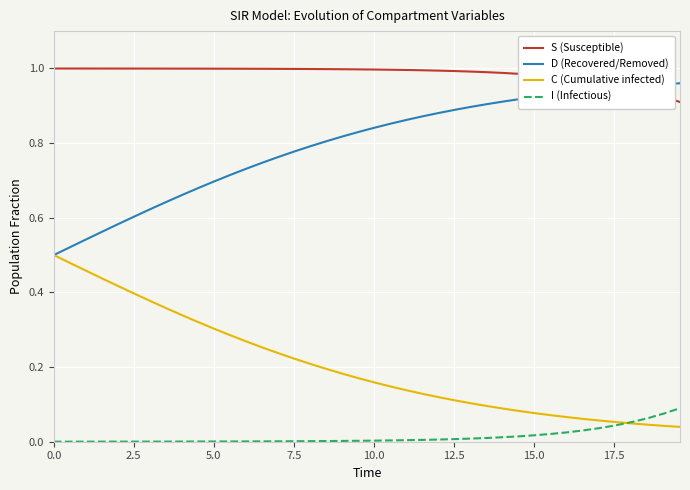

Which series has the largest total across all categories?

S (Susceptible)